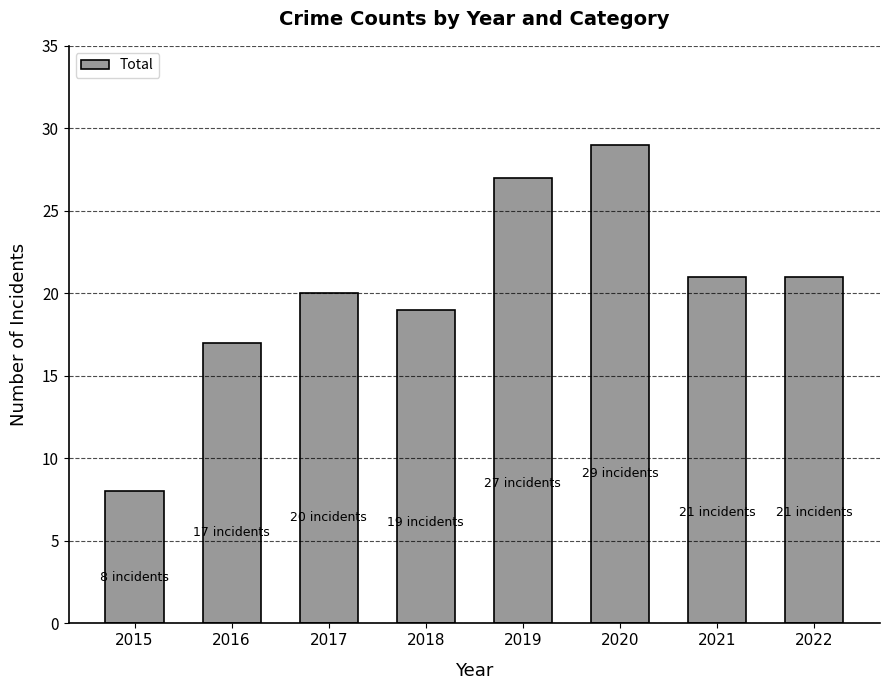

What is the average value?

20